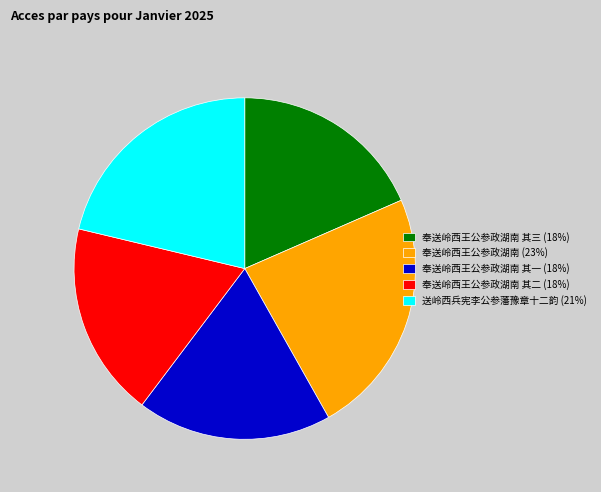

True or false: 奉送岭西王公参政湖南 其三 (18%) accounts for 18% of the total.

True